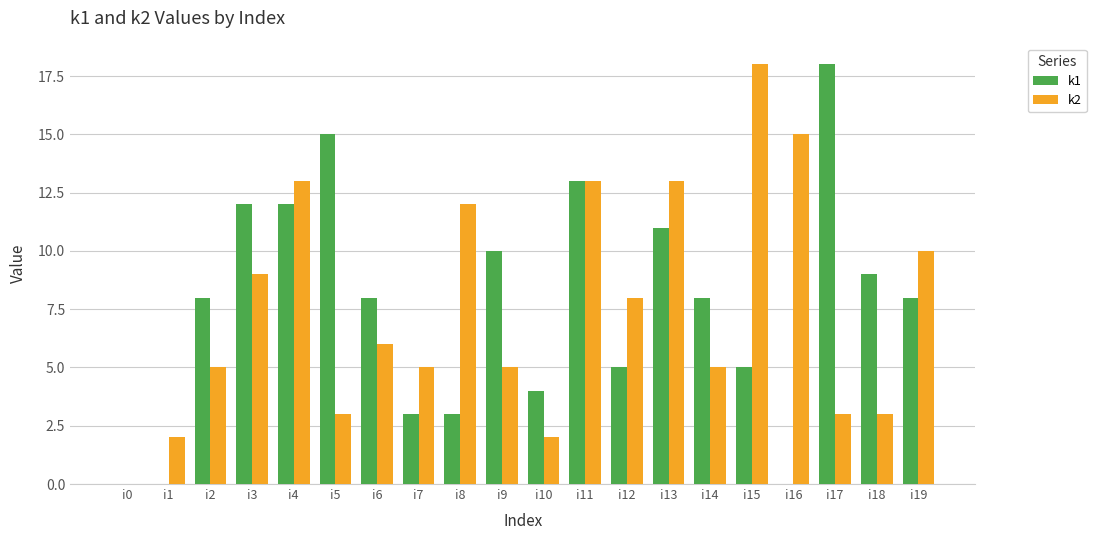

The k1 series shows 5 at i13. True or false?

False